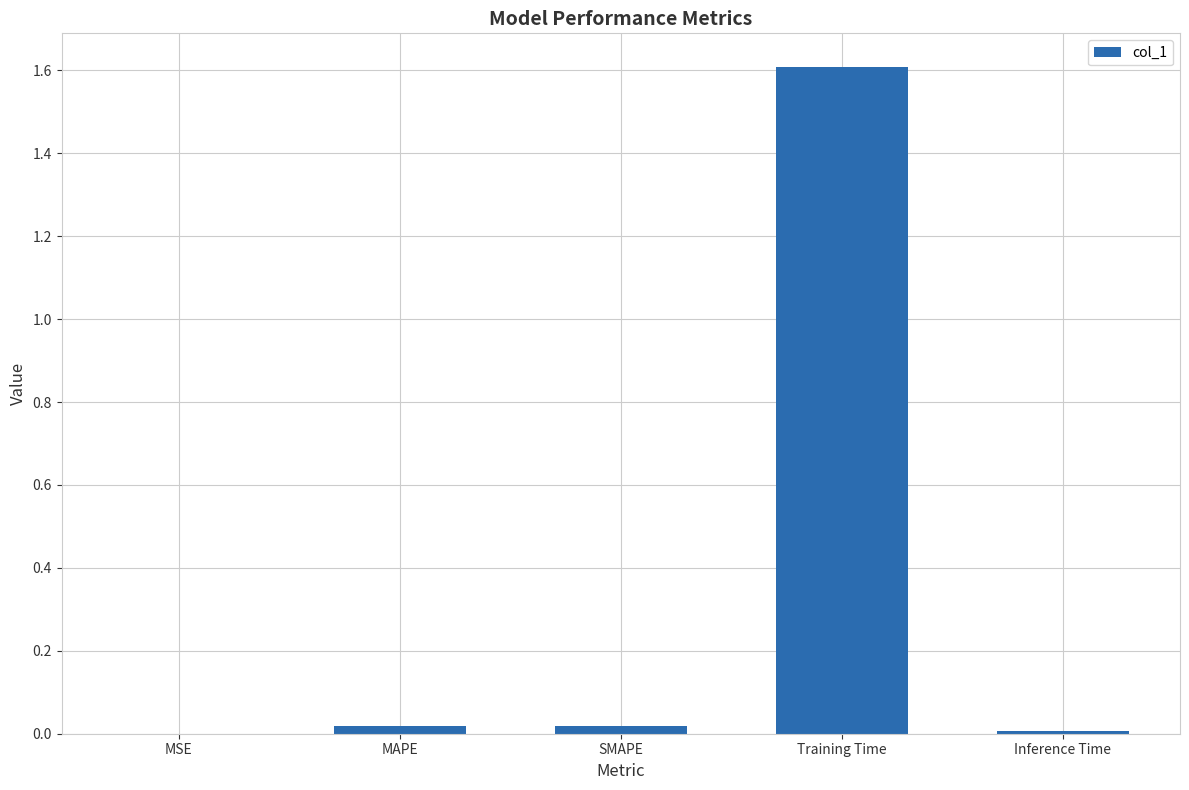

Which category has the highest value across all series?

Training Time